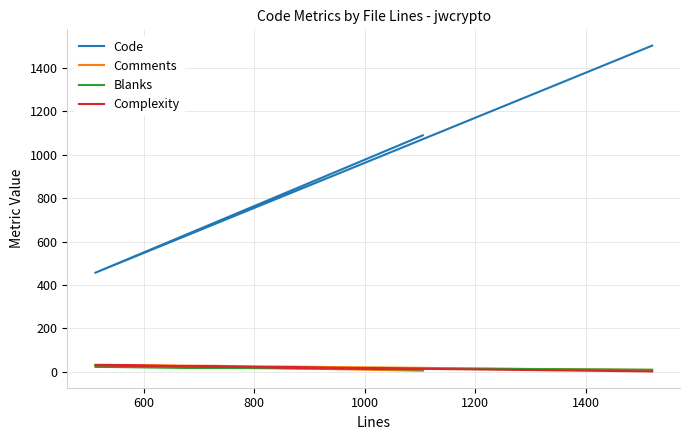

True or false: Blanks has a value of 36 at 600.

False